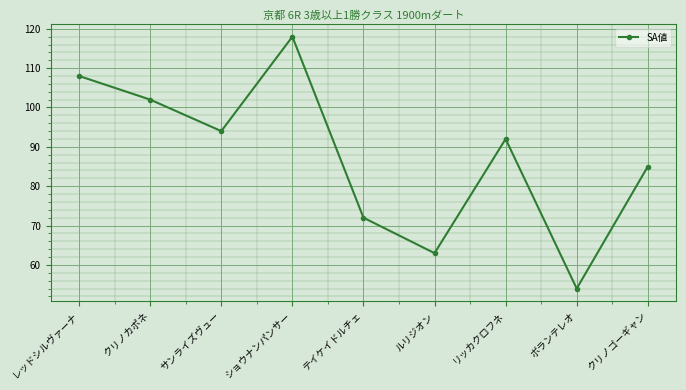

True or false: the data shows 91 at ボランテレオ.

False